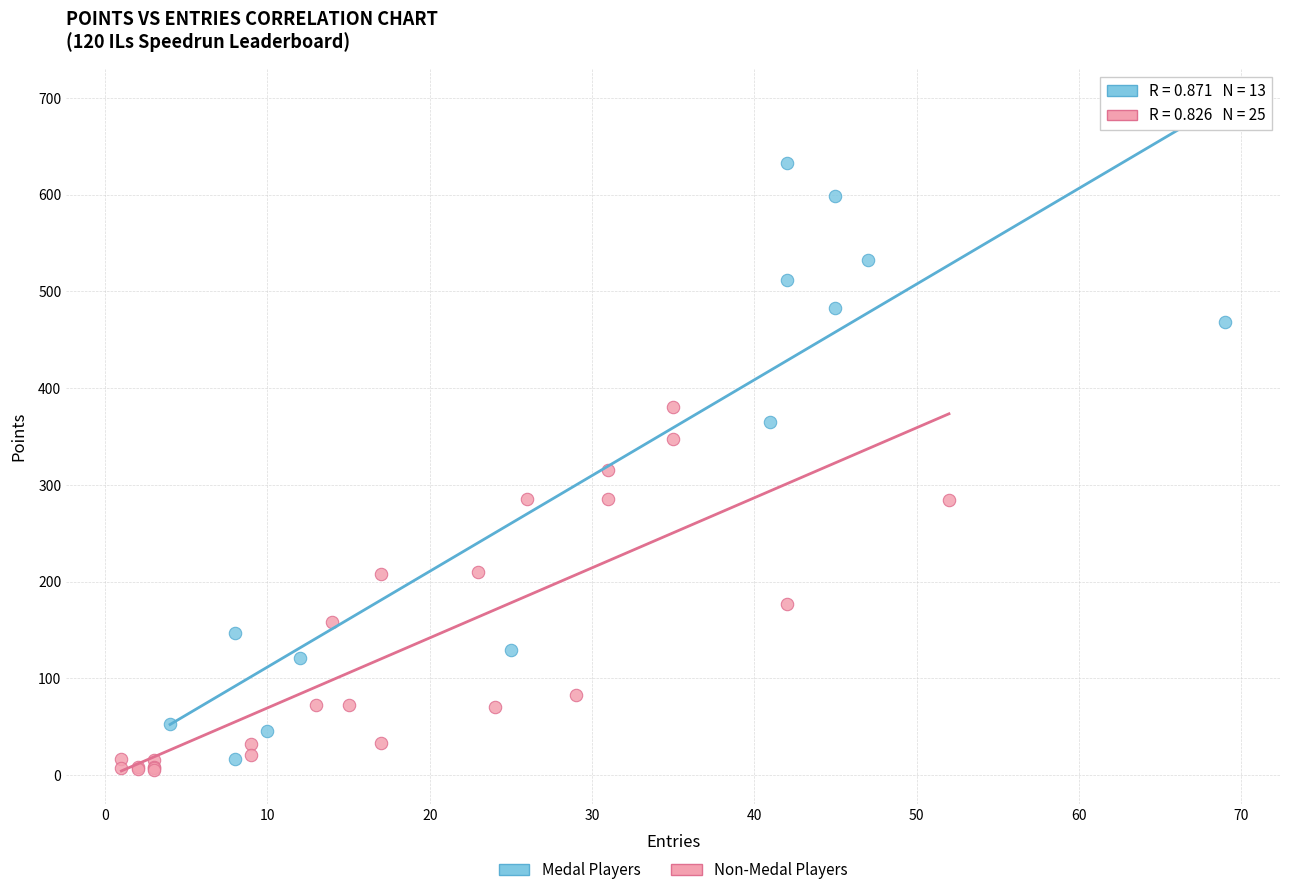

Which series reaches the maximum Y coordinate?

Medal Players